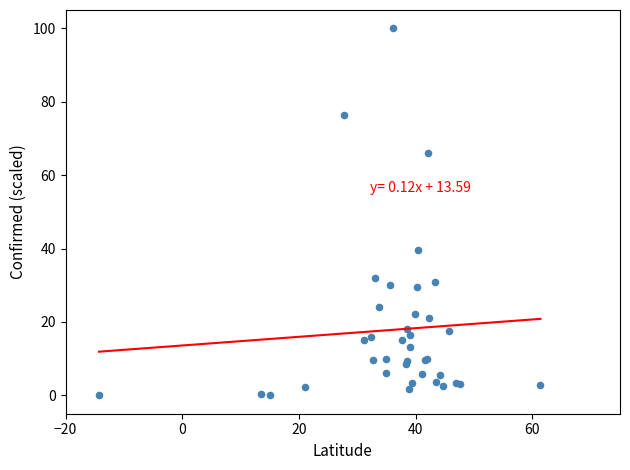

What Y value in the scatter plot is closest to 50?

39.5